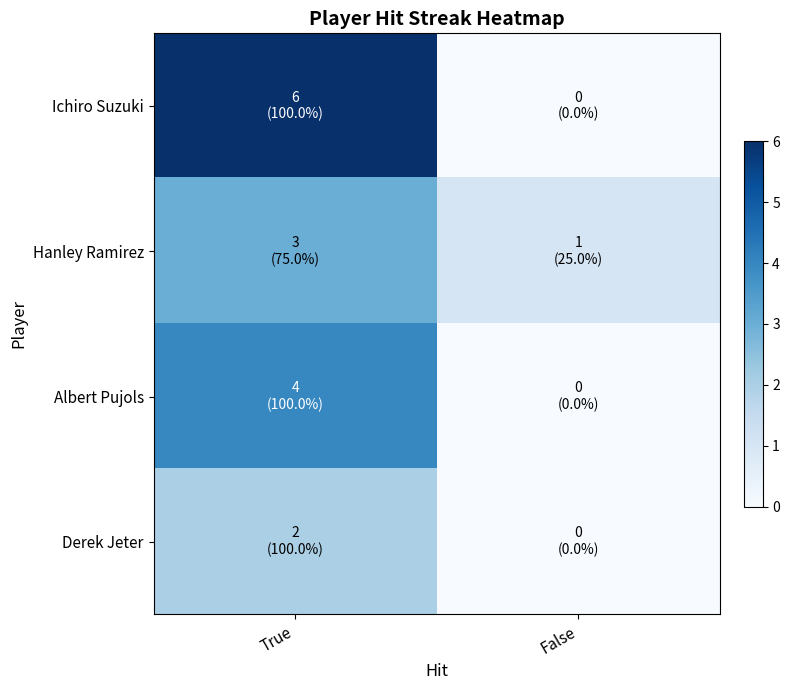

What is the spread (max minus min) of values at False?

1